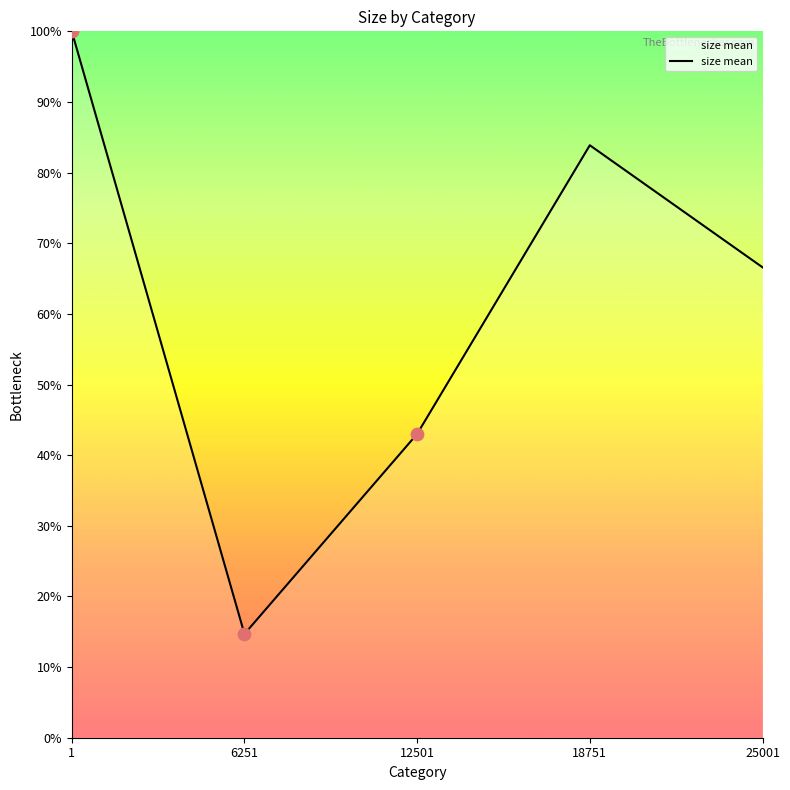

Which has a higher value, 12501 or 6251?

12501